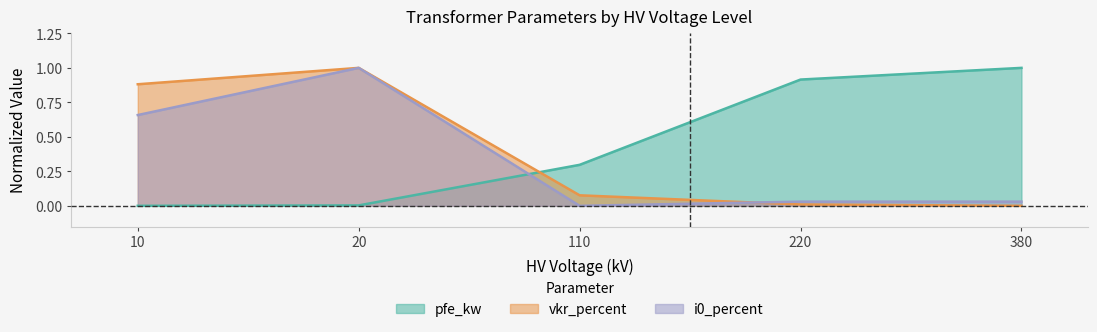

At which category does the chart reach its peak across all series?

380